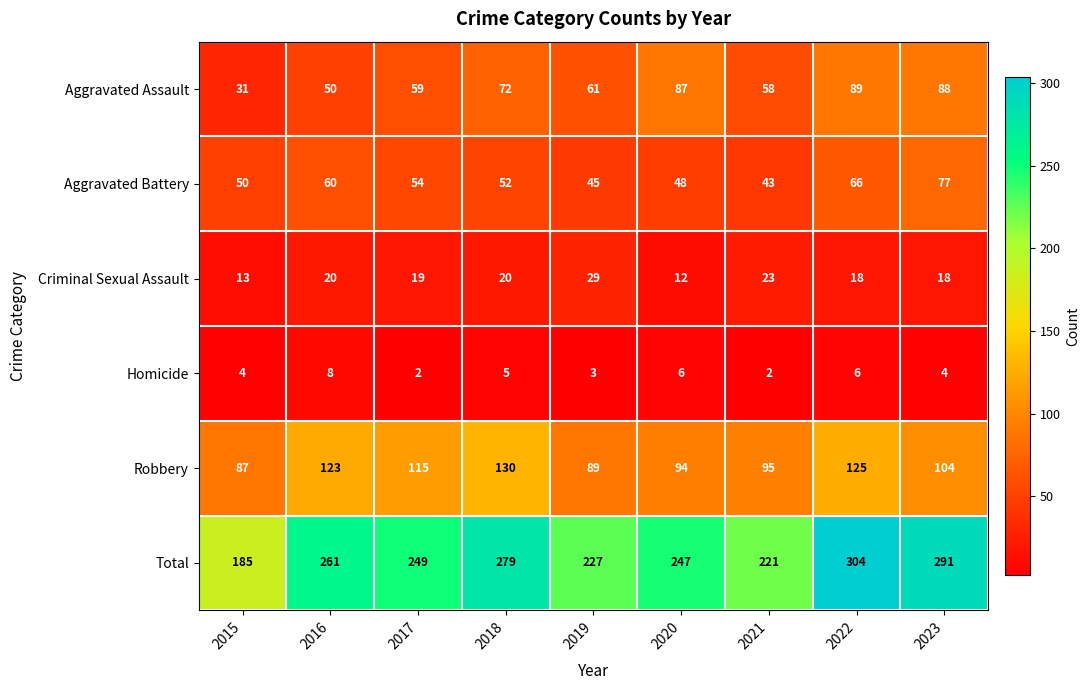

What is the difference between the maximum and second lowest values in the Aggravated Battery series?

32